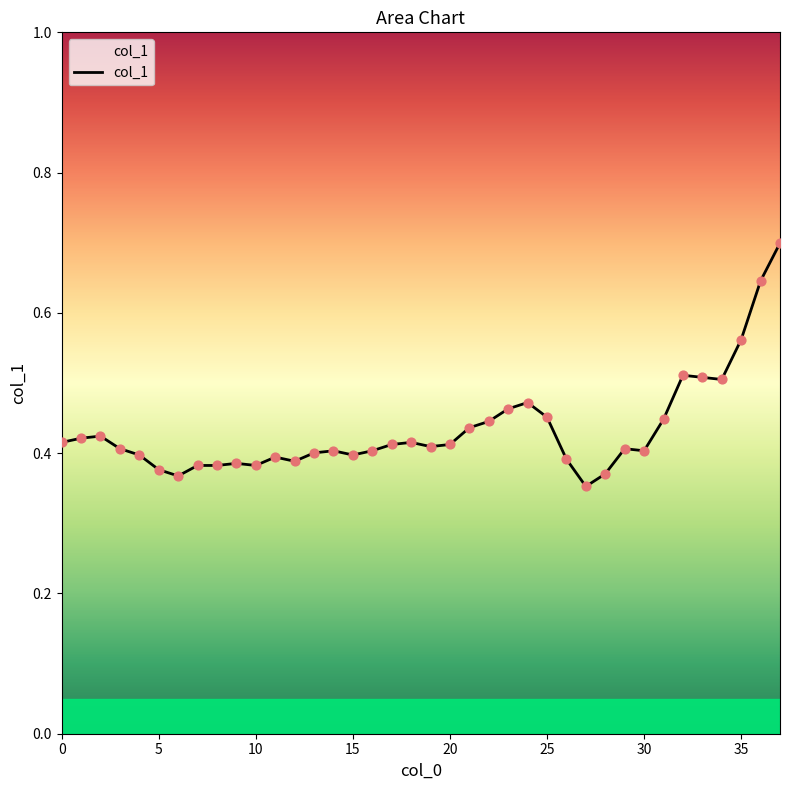

What is the difference between the maximum and minimum values?

0.3